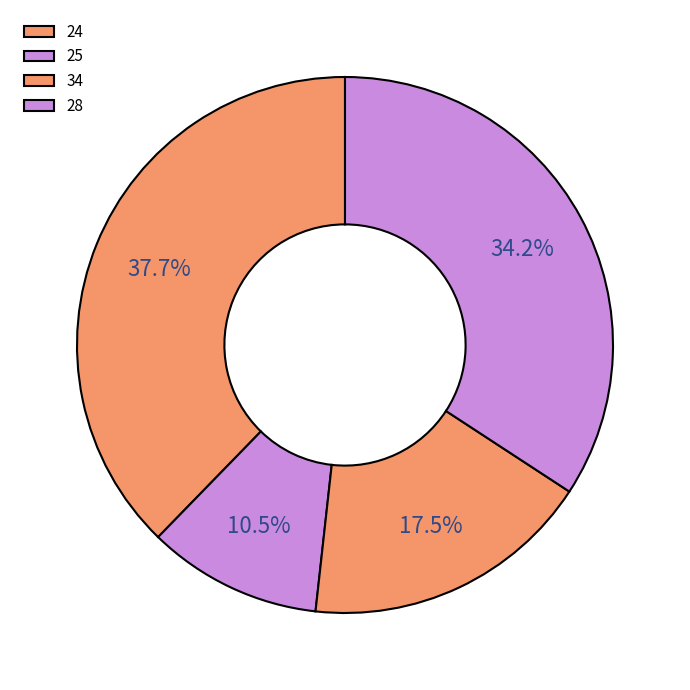

Do 34 and 24 together represent more than half of the pie?

Yes